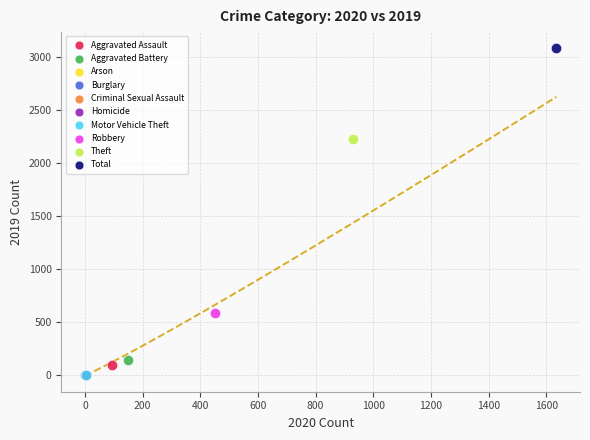

Which series reaches the maximum Y coordinate?

Total